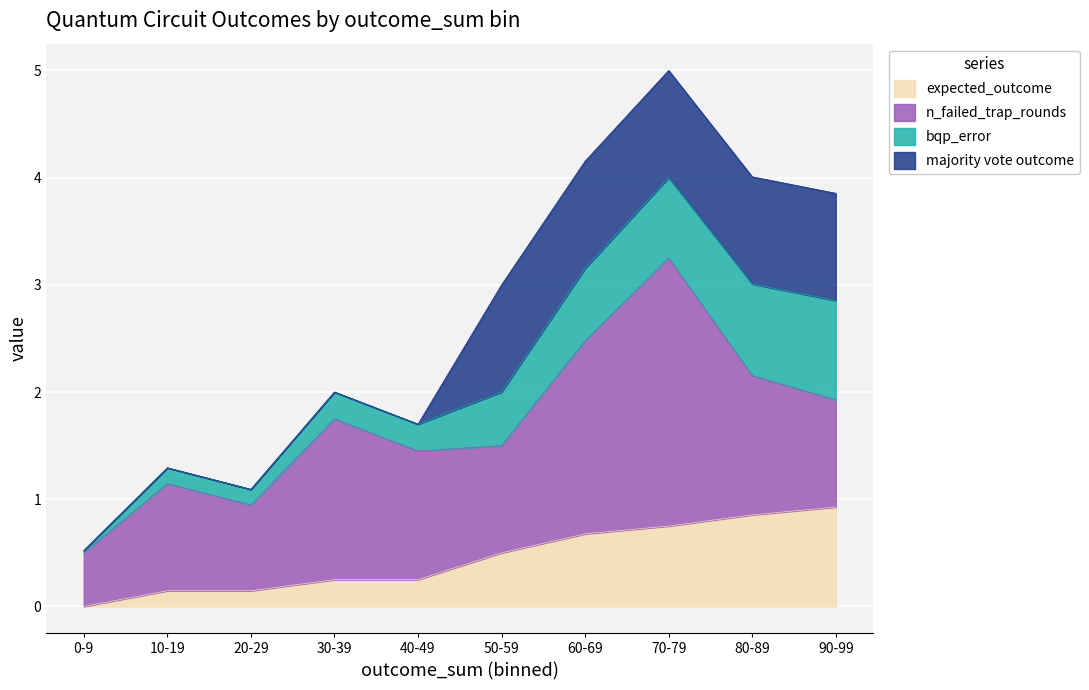

What is the difference between the second highest and minimum values in the bqp_error series?

0.8